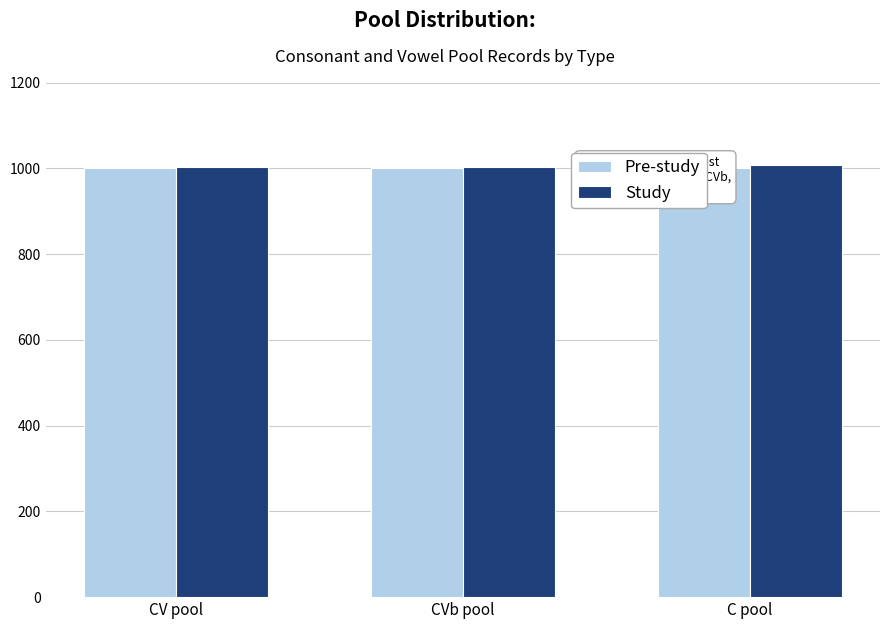

Rank the categories by Pre-study value from lowest to highest.

CV pool, CVb pool, C pool